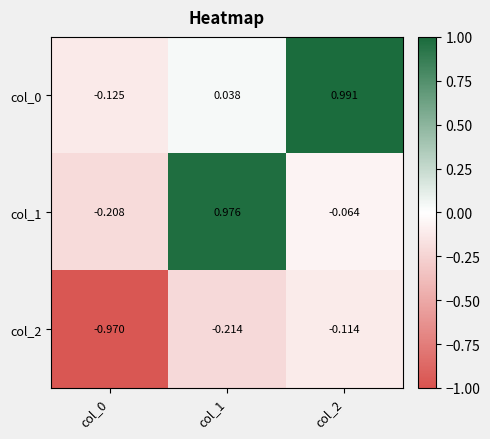

Is the value of col_1 at col_1 greater than the value of col_2 at col_0?

Yes